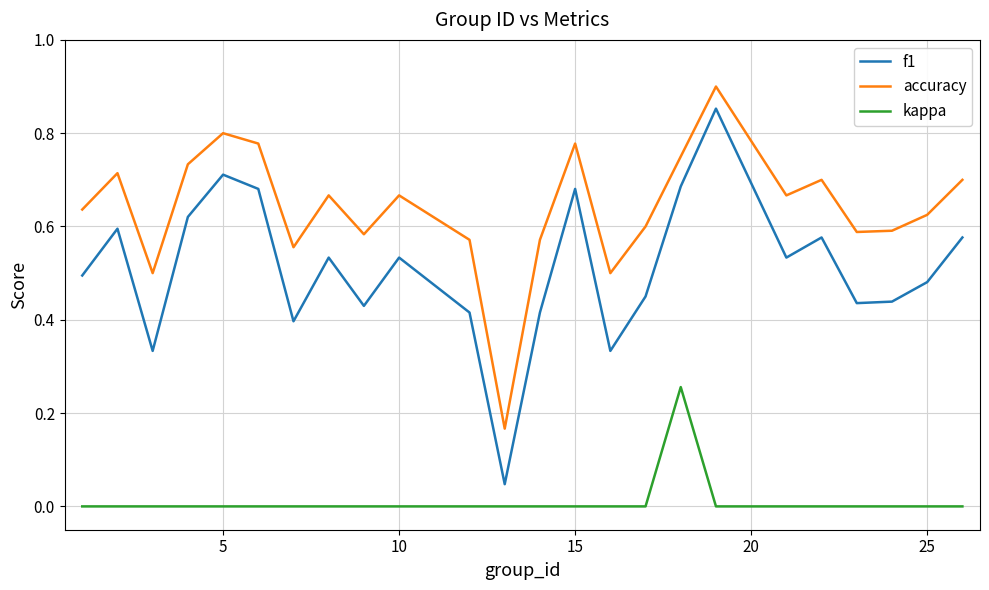

List the series in order of their peak value, lowest first.

kappa, f1, accuracy